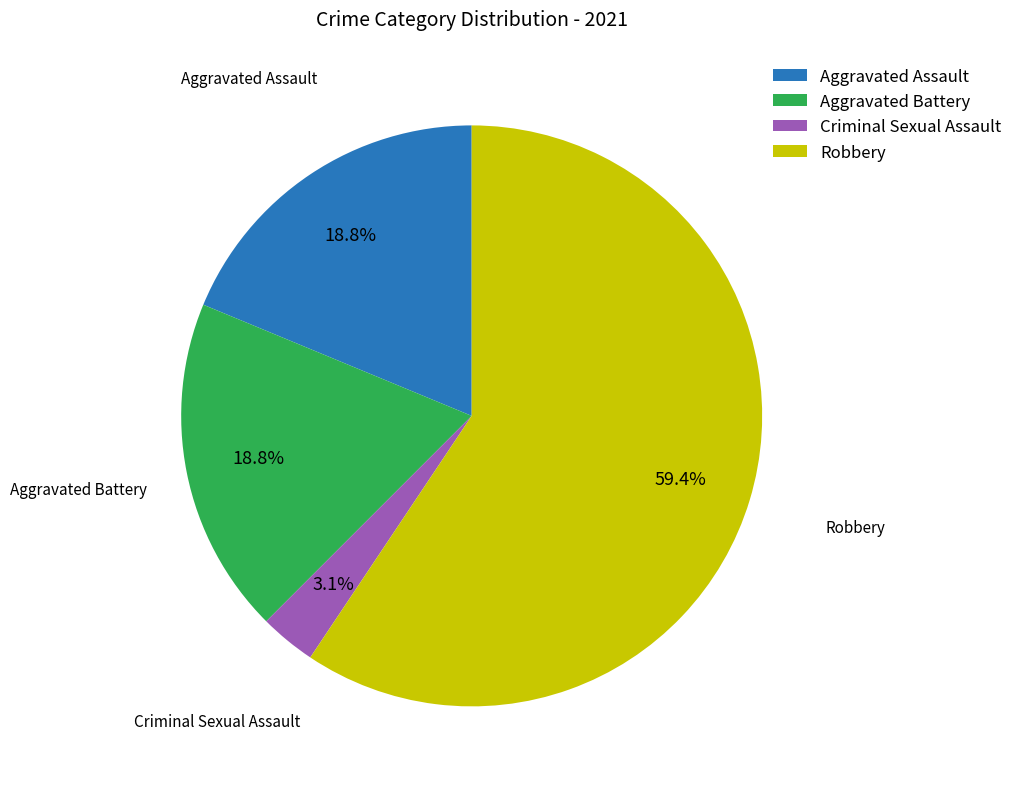

Count the number of slices in the pie.

4